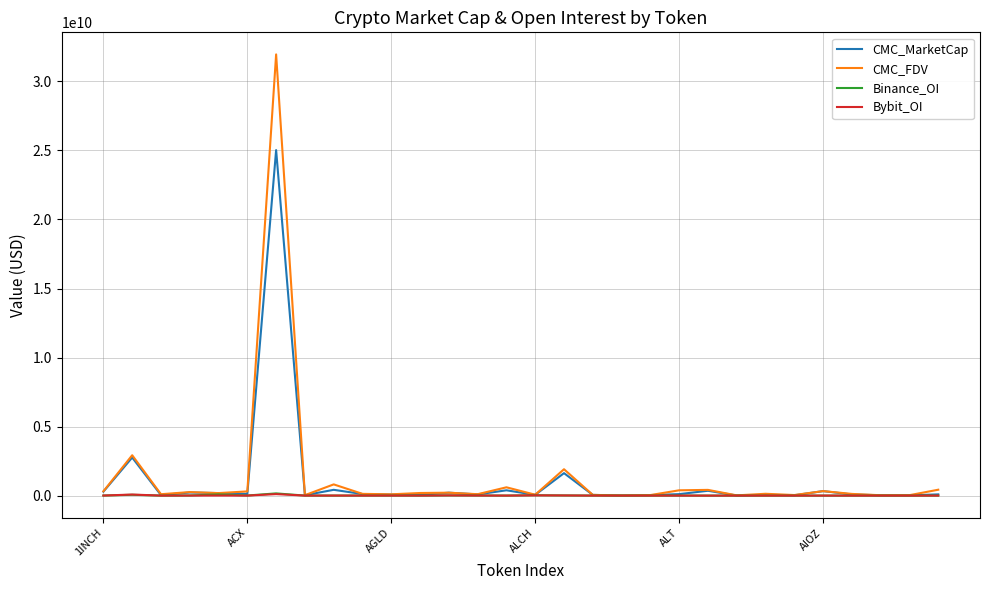

Which series has the largest range (max minus min)?

CMC_FDV